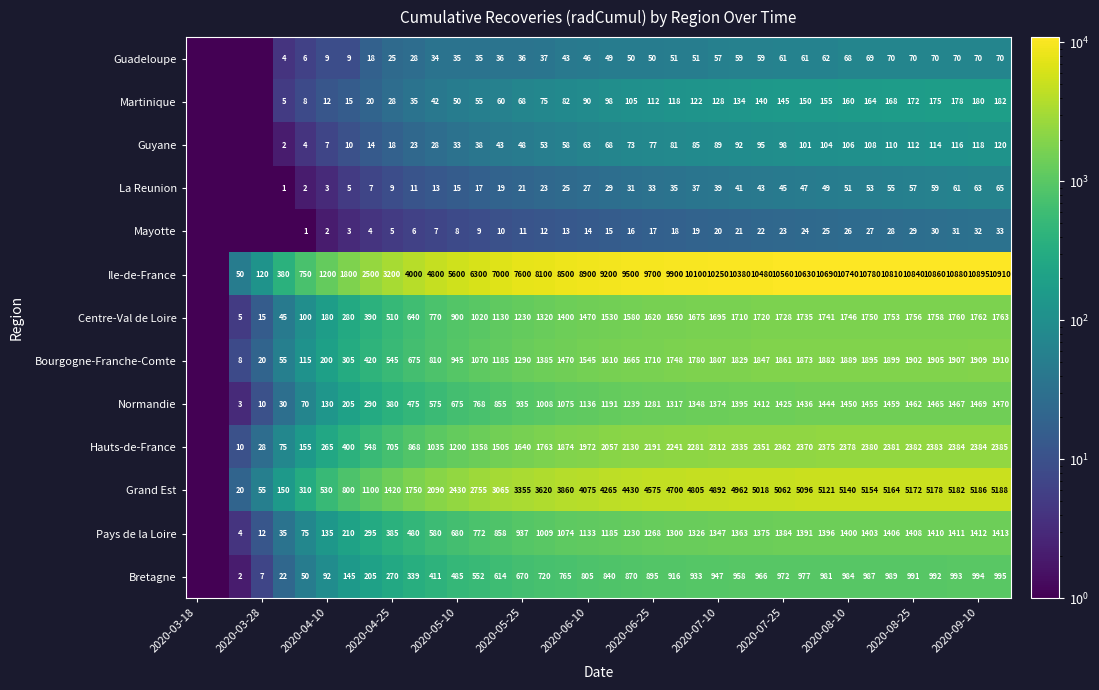

At which category does the chart reach its minimum across all series?

2020-03-18